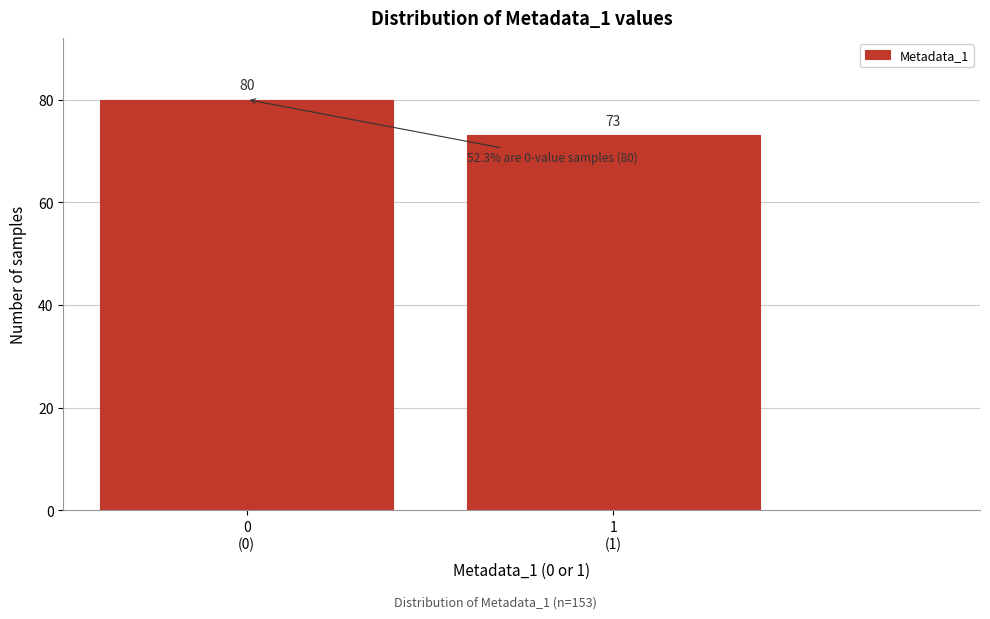

Reading left to right, extract all data points from this chart.

80	73